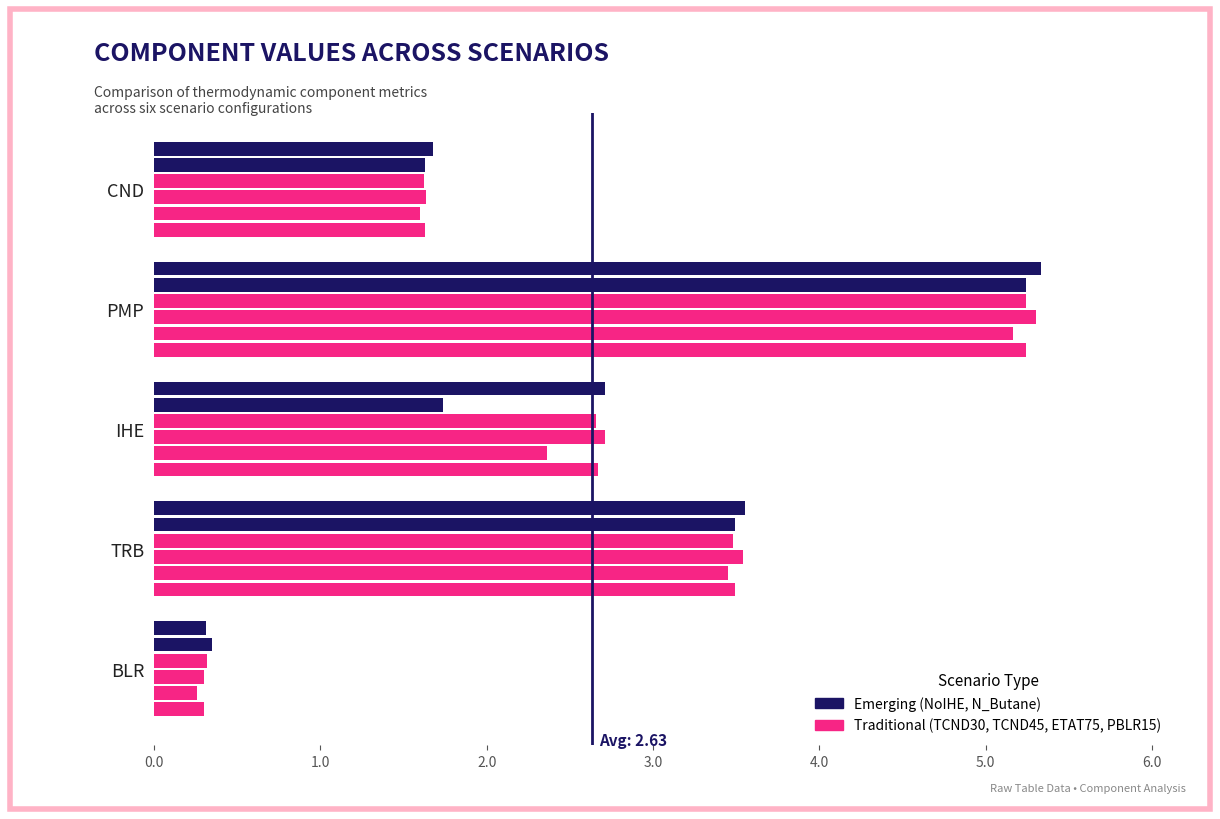

How many data points does each series have?

5